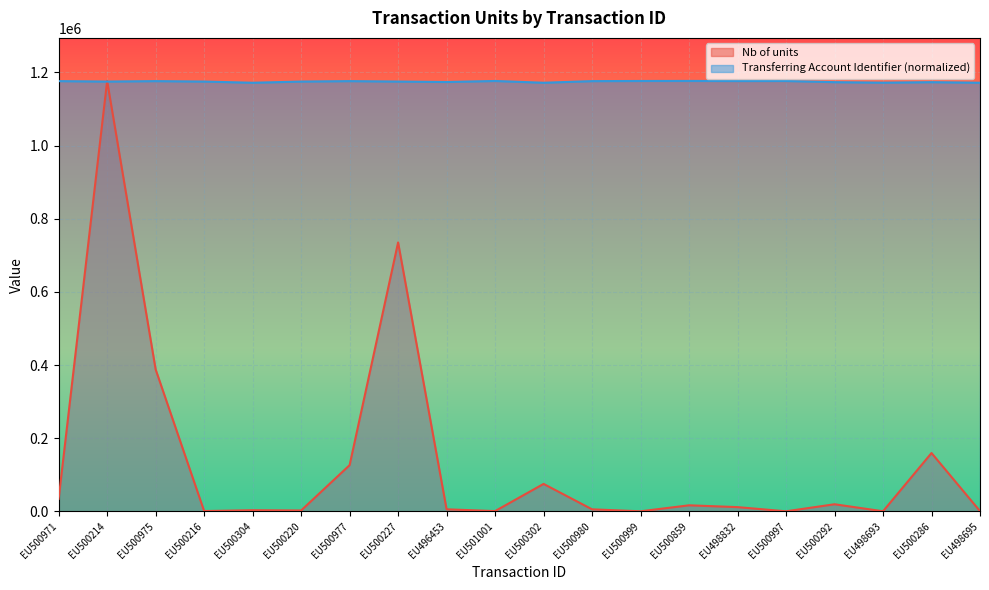

What is the label of the 16th point from the left?

EU500997